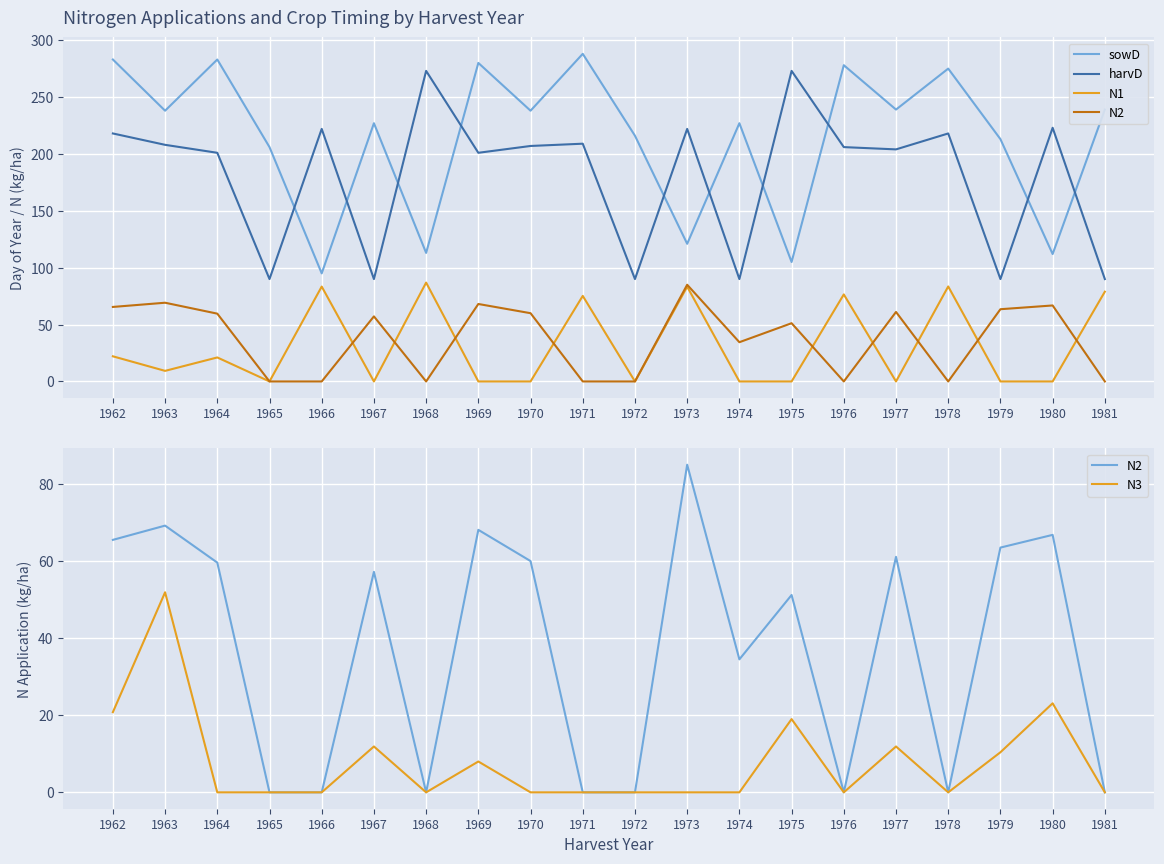

Count the number of data series in this chart.

5